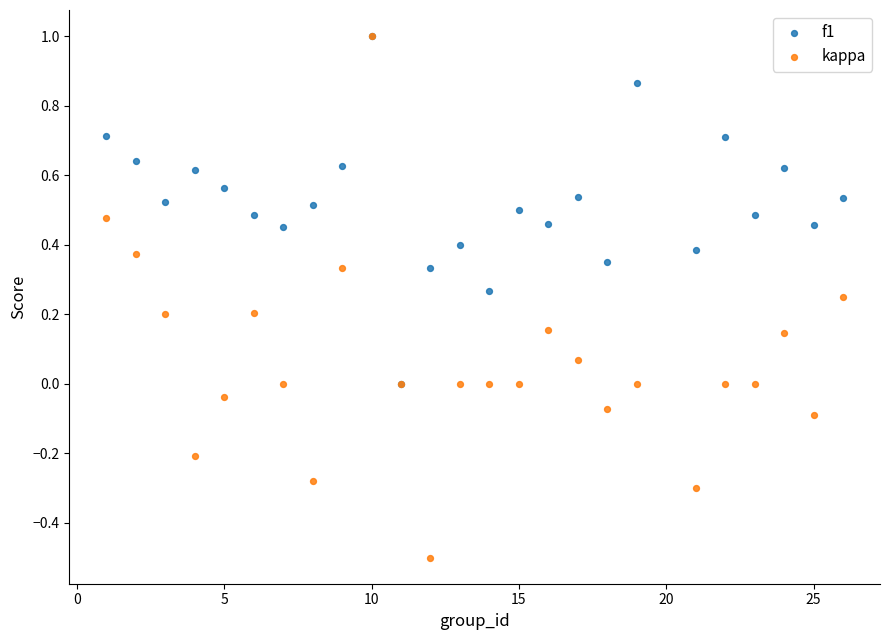

Which series contains the lowest Y value?

kappa